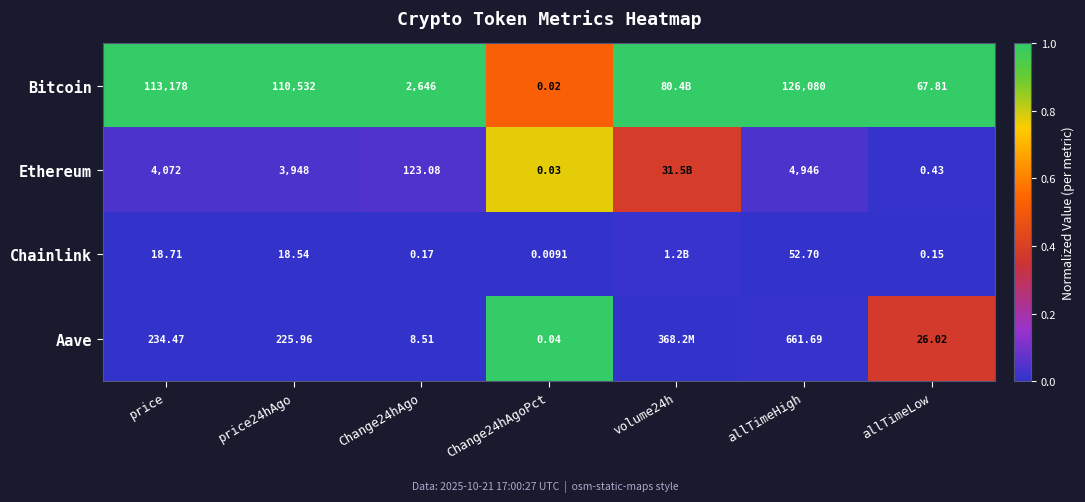

Which category has the lowest value in the Aave series?

volume24h